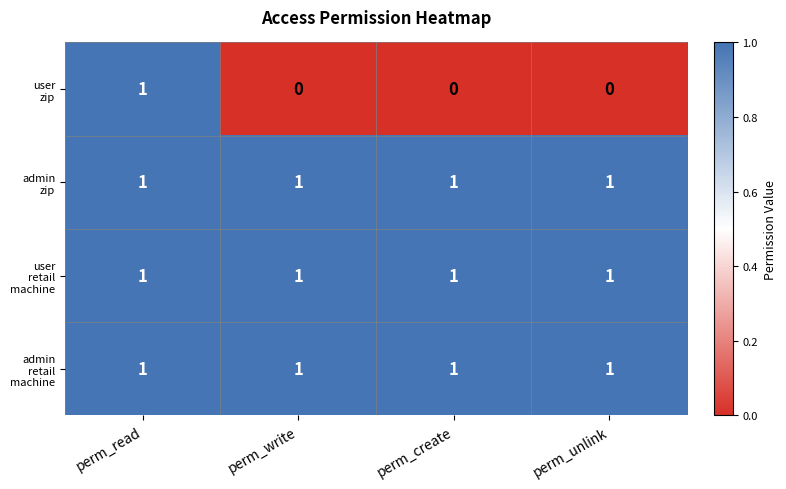

At how many categories does at least one series exceed 0?

4